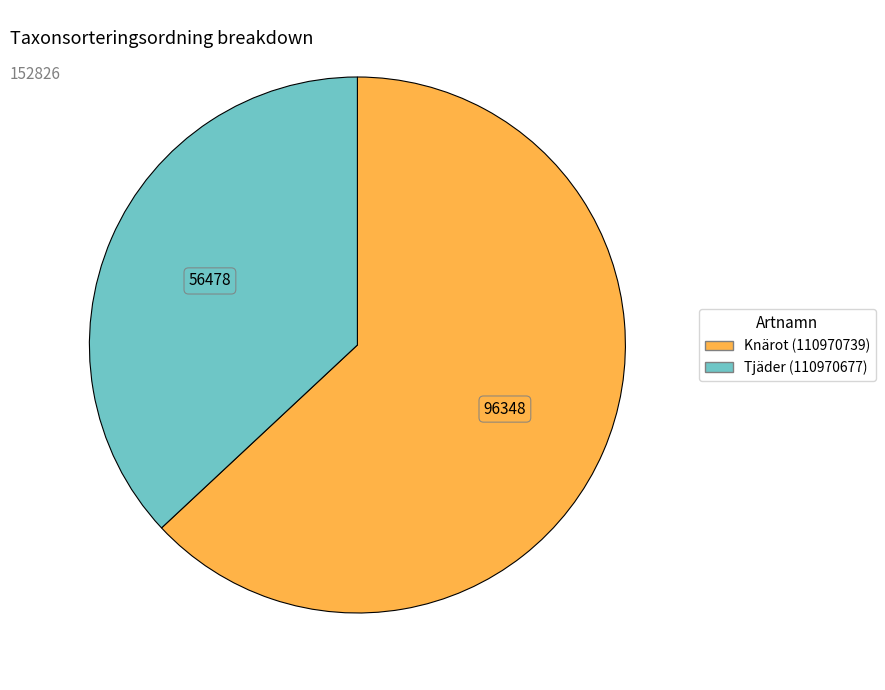

Count the number of slices in the pie.

2